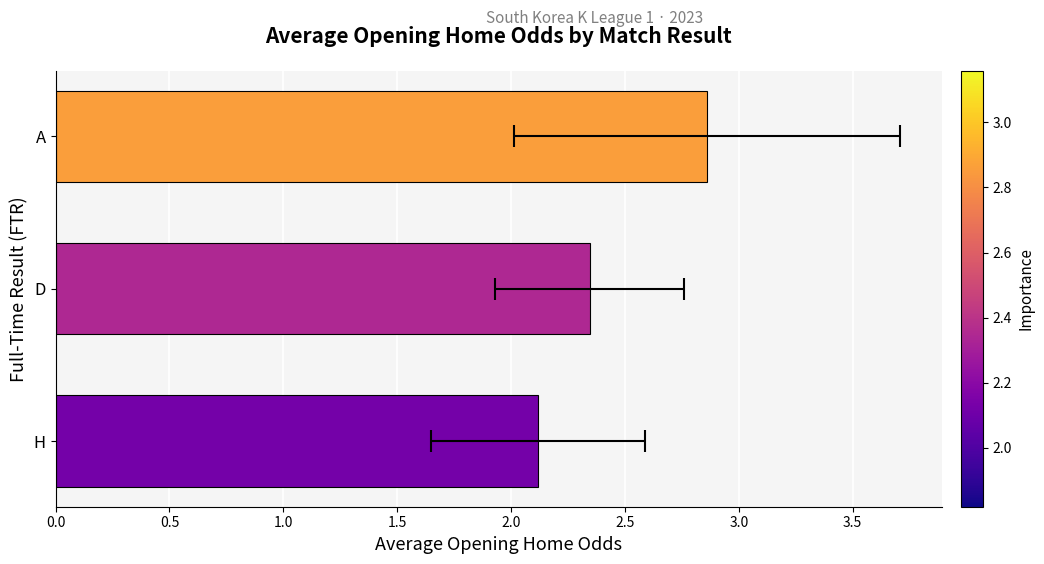

What is the minimum value shown in the chart?

2.1